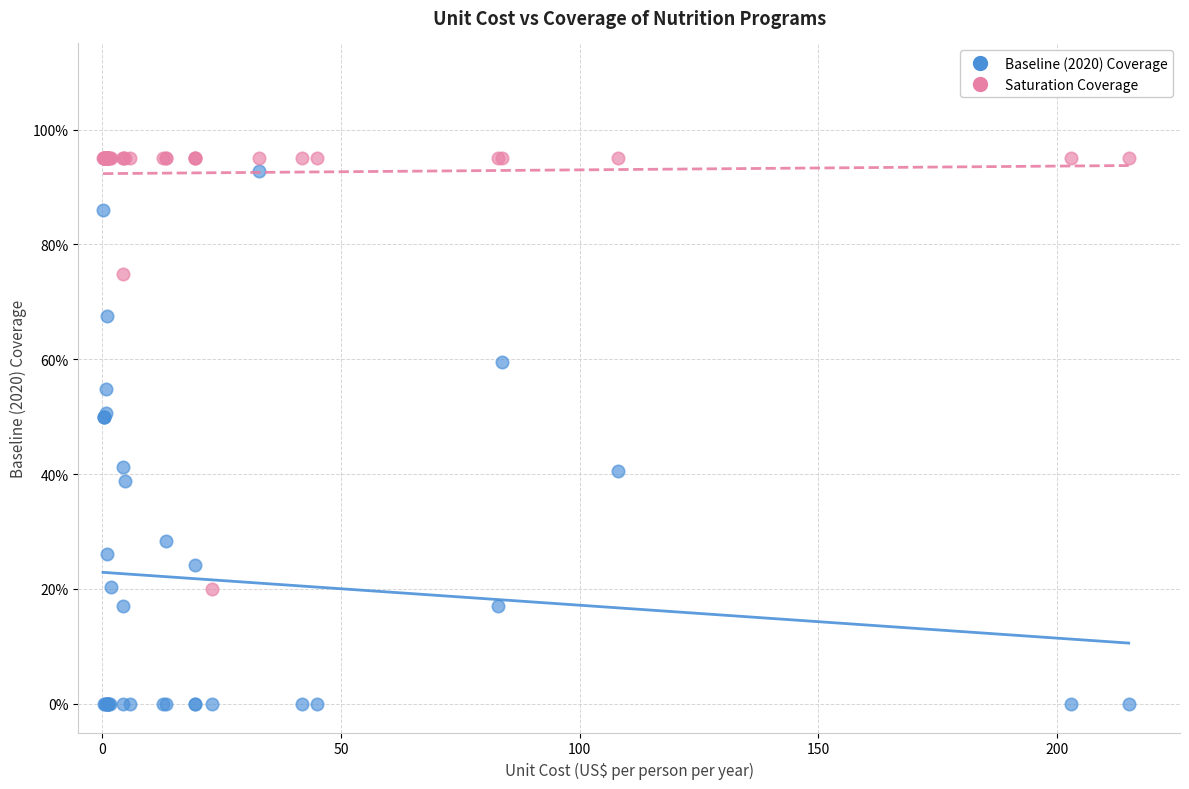

Which series has the widest spread of Y values?

Baseline (2020) Coverage